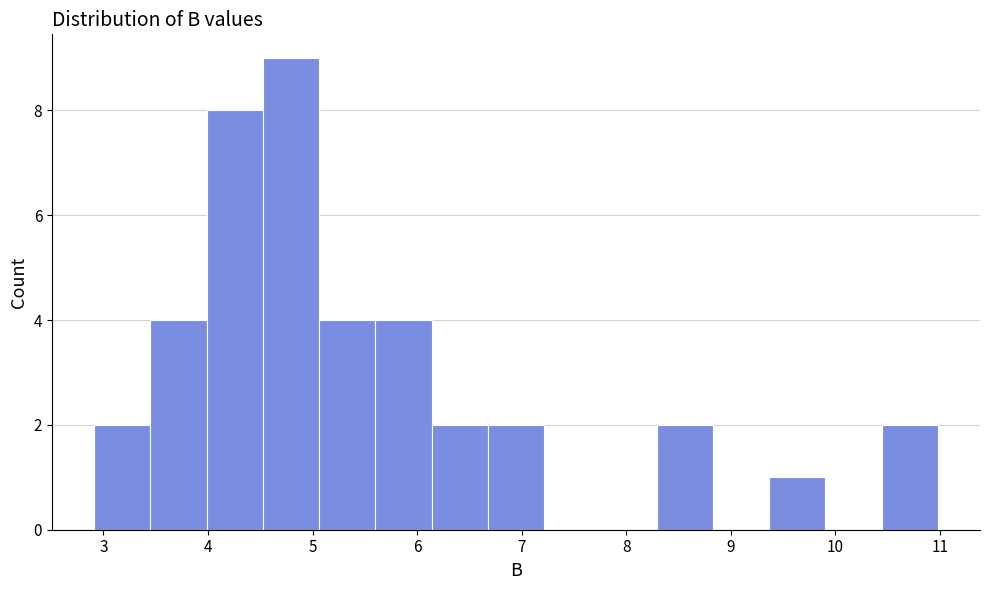

Reading left to right, list every bar in this chart as the range it spans on the x-axis followed by its height. Neither the bar edges nor the heights are printed on the chart, so give them approximately, as read against the axes.

2.9 to 3.4: 2
3.4 to 4.0: 4
4.0 to 4.5: 8
4.5 to 5.1: 9
5.1 to 5.6: 4
5.6 to 6.1: 4
6.1 to 6.7: 2
6.7 to 7.2: 2
7.2 to 7.8: 0
7.8 to 8.3: 0
8.3 to 8.8: 2
8.8 to 9.4: 0
9.4 to 9.9: 1
9.9 to 10.4: 0
10.4 to 11.0: 2